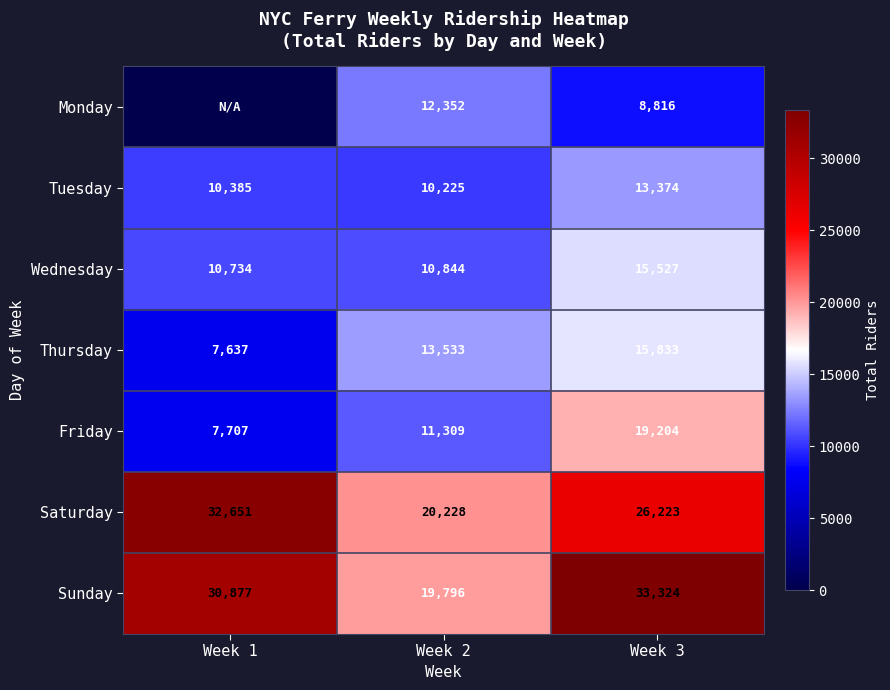

At which label is Wednesday closest to 13130?

Week 2